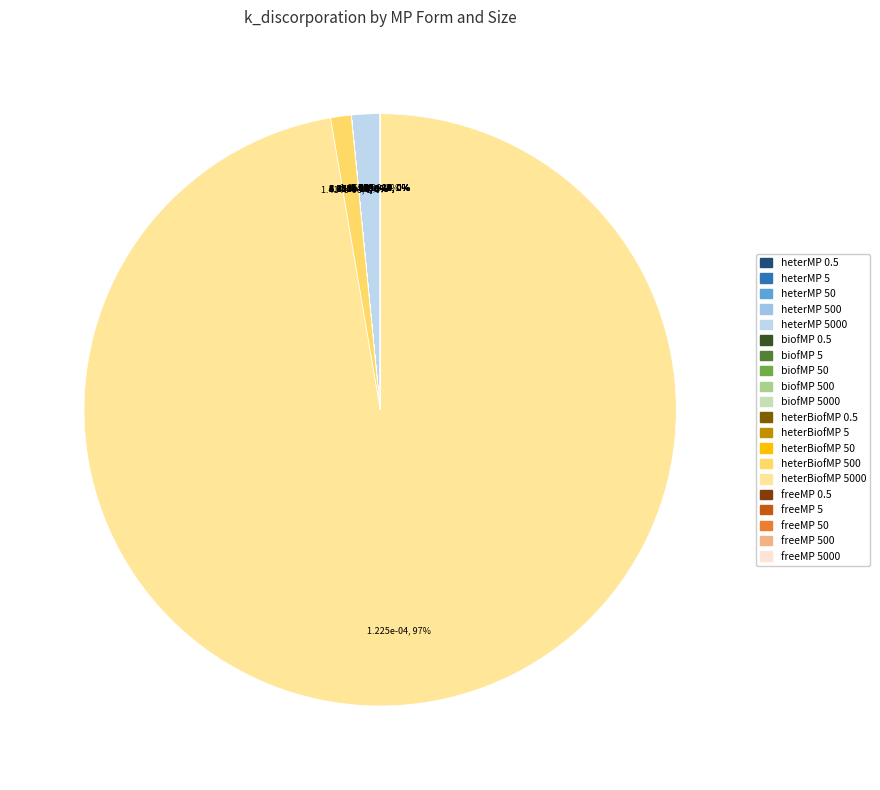

How many slices are in this pie chart?

20